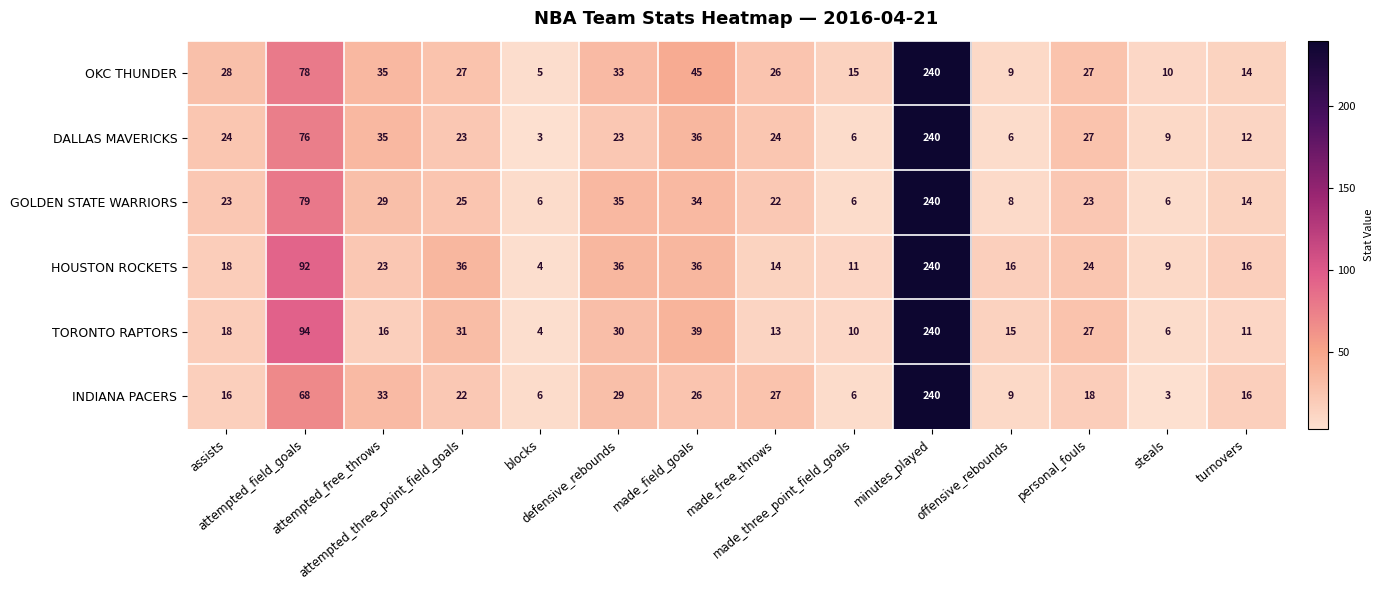

What is the maximum value for OKC THUNDER?

240